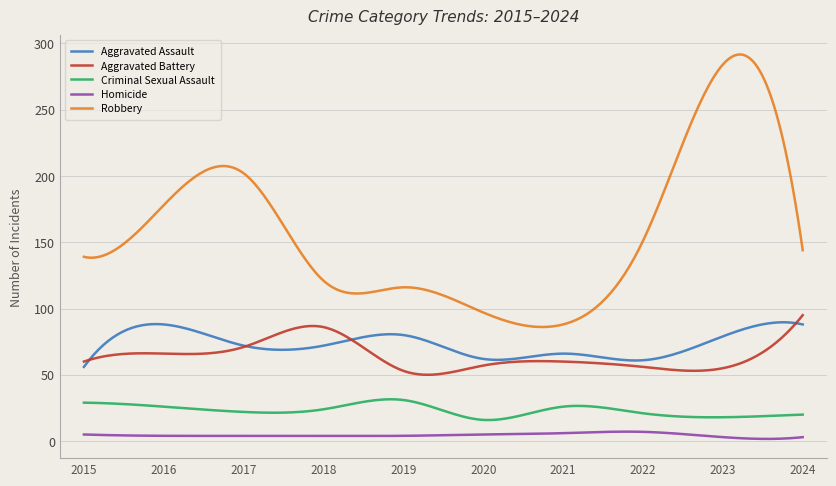

What is the highest value of the Criminal Sexual Assault series?

31.6